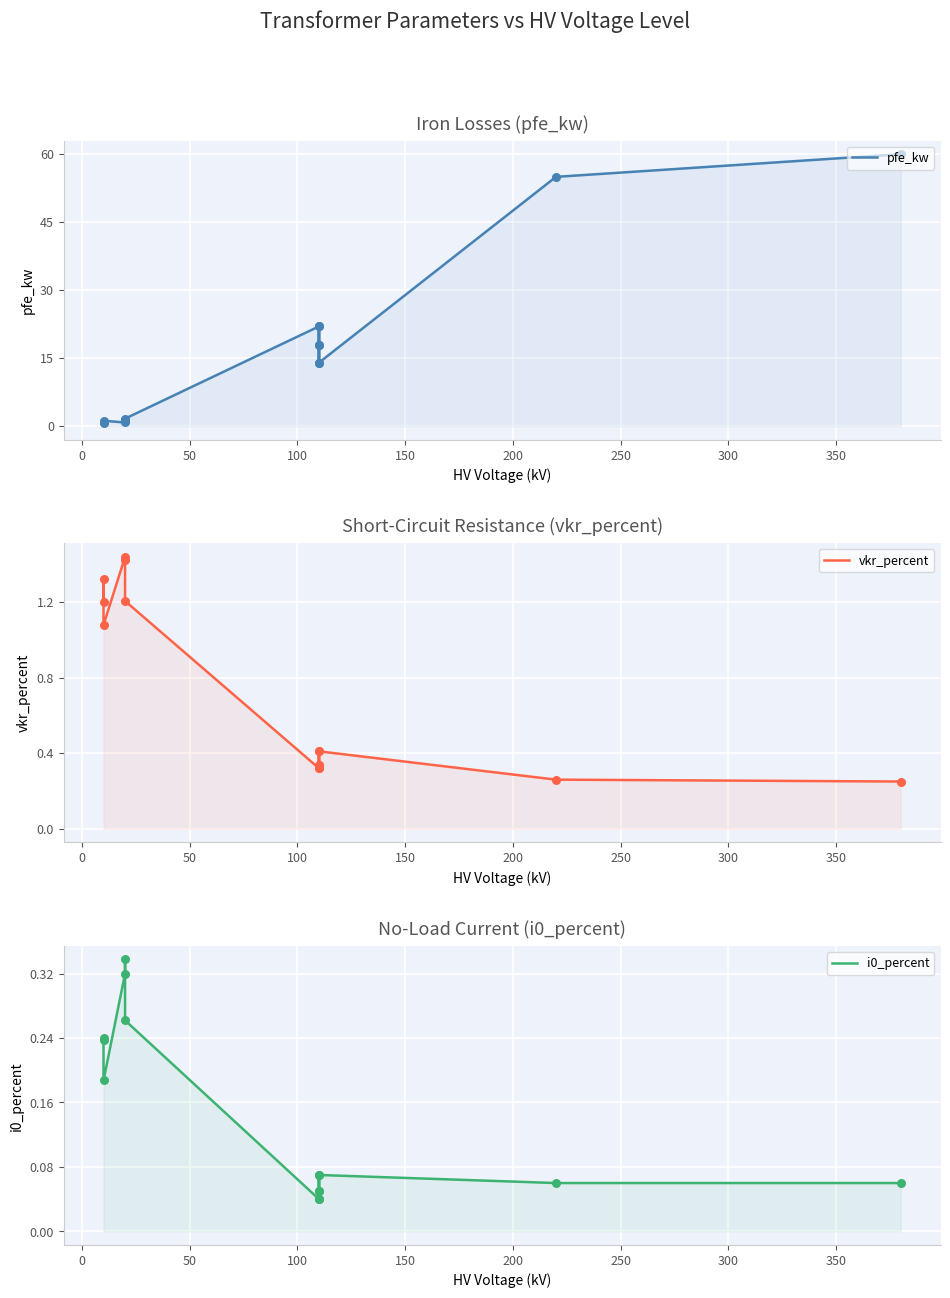

What are all the series names shown in the legend?

pfe_kw, vkr_percent, i0_percent